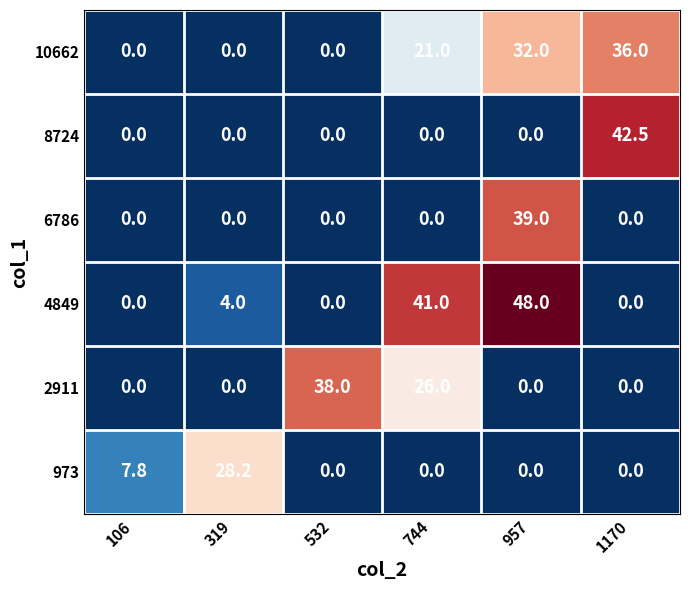

Which series changed the most between 106 and 744?

4849